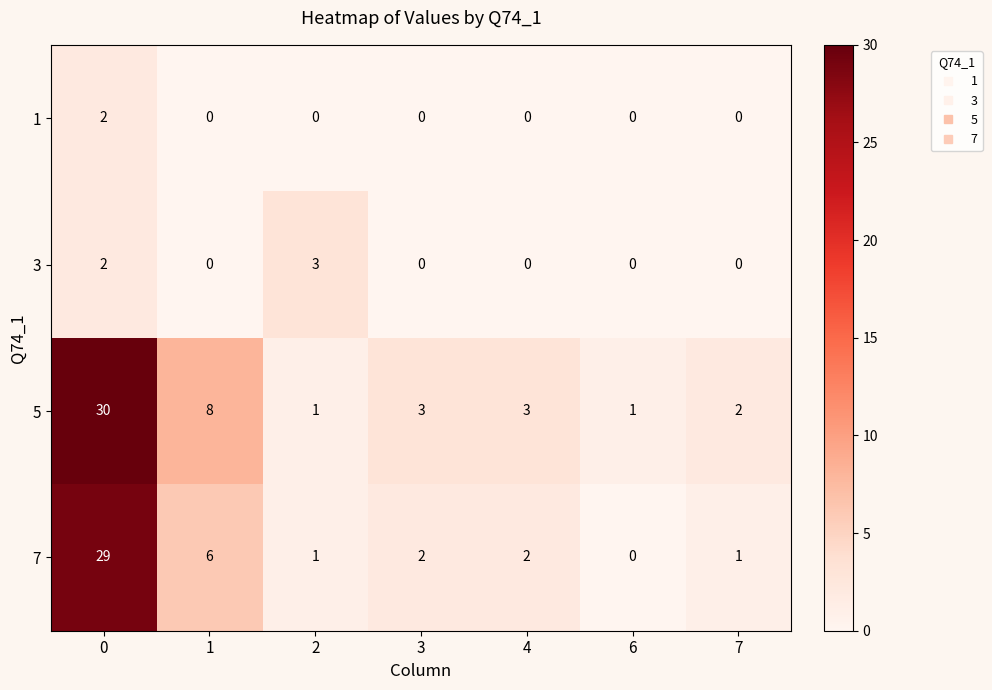

How many values in 7 are above zero?

6